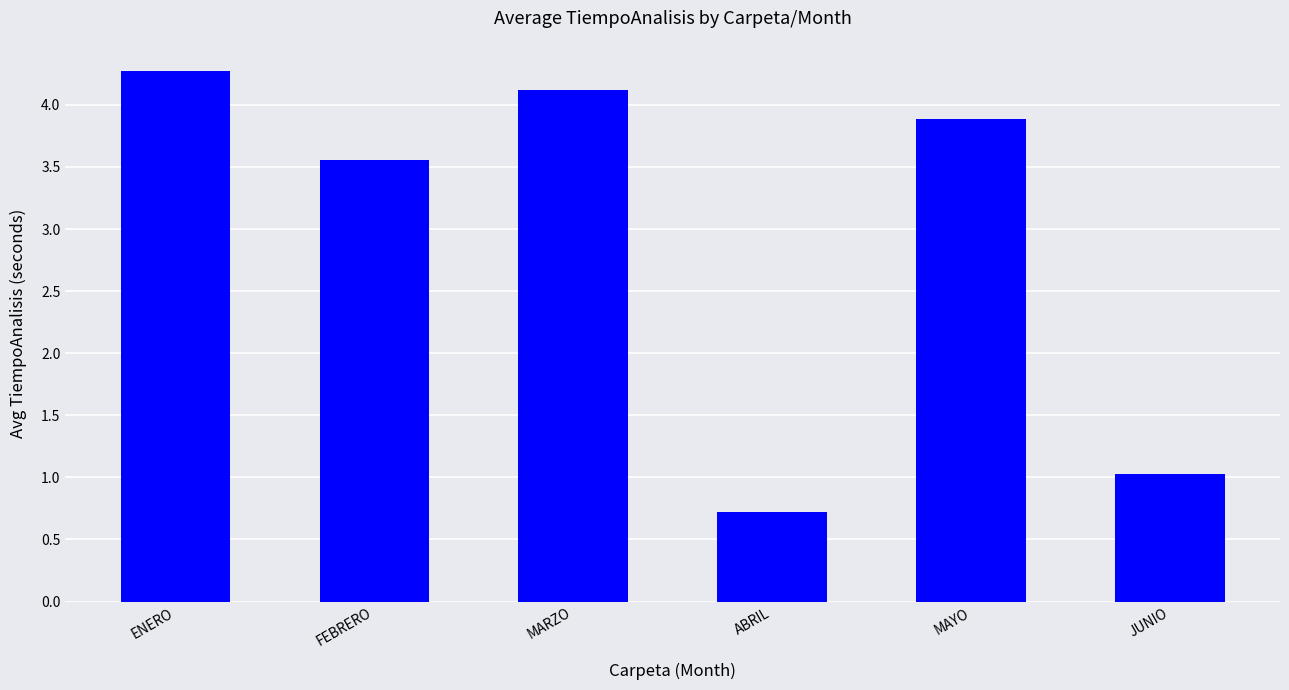

What is the approximate value at JUNIO?

1.0